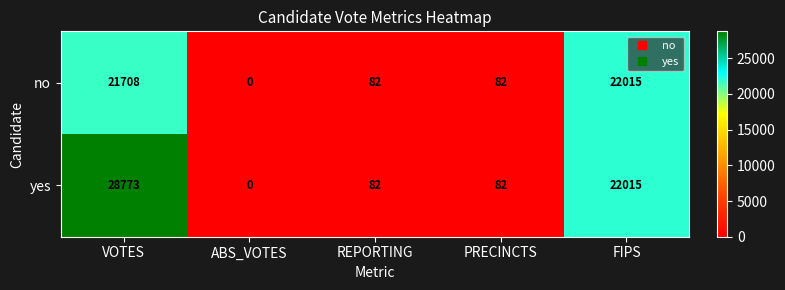

Which series has the largest total across all categories?

yes